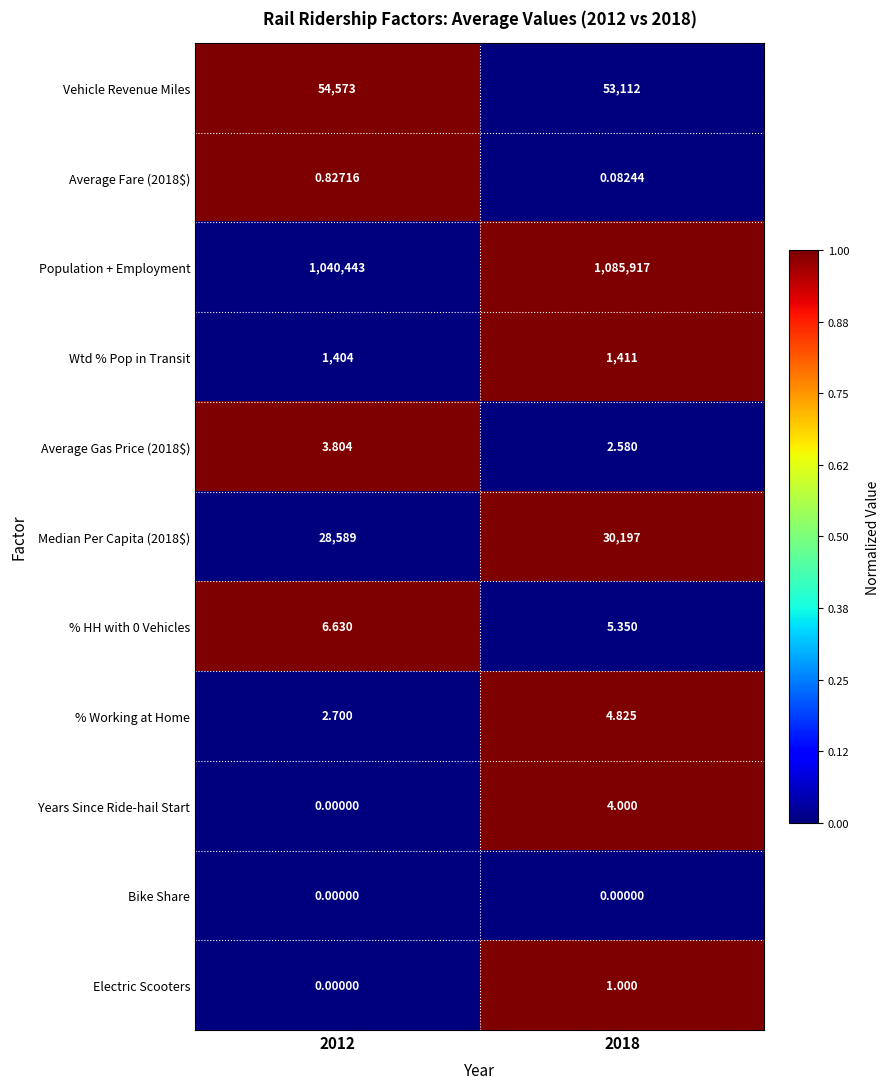

At how many categories does at least one series exceed 0?

2